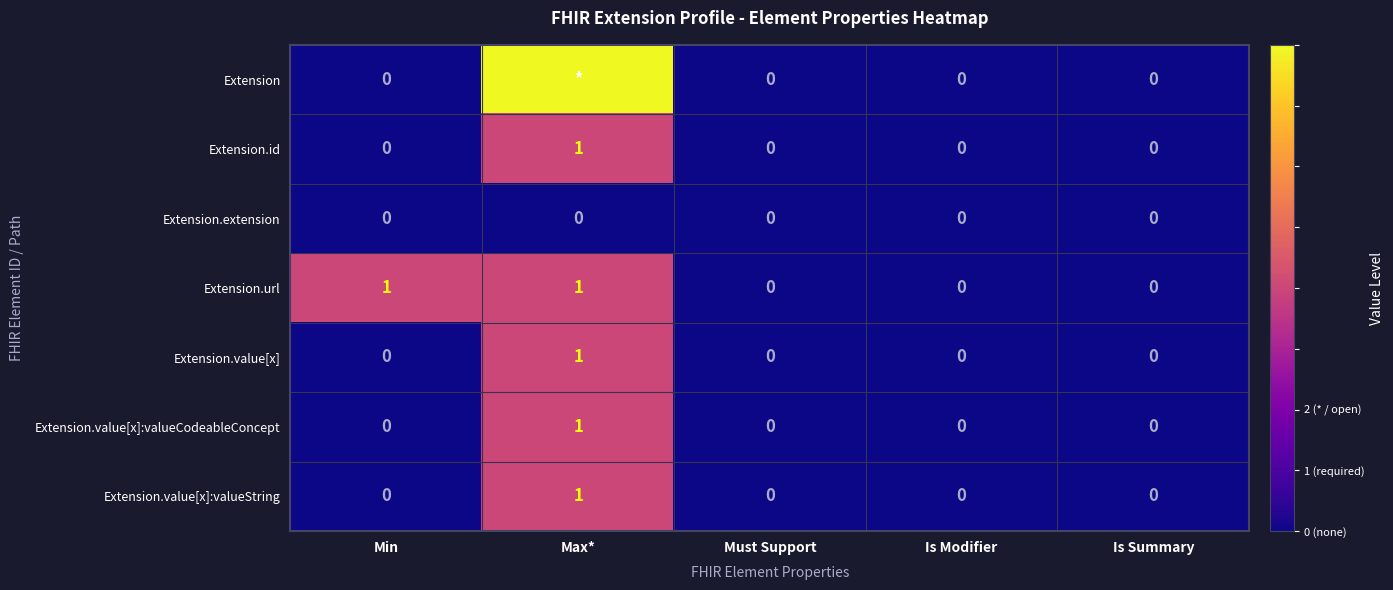

Which series changed the most between Min and Must Support?

Extension.url